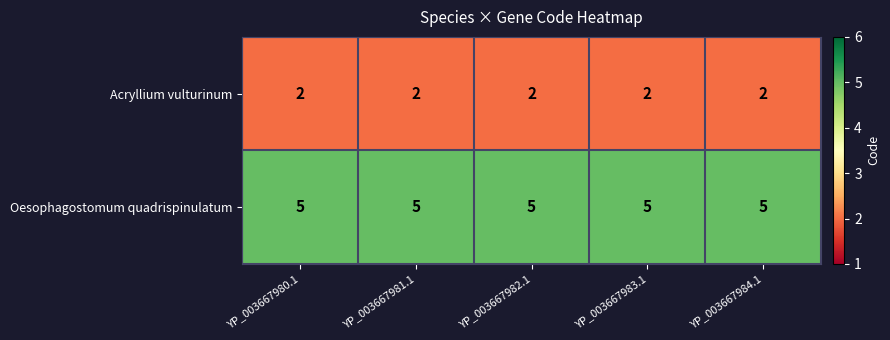

Which series has the largest total across all categories?

Oesophagostomum quadrispinulatum